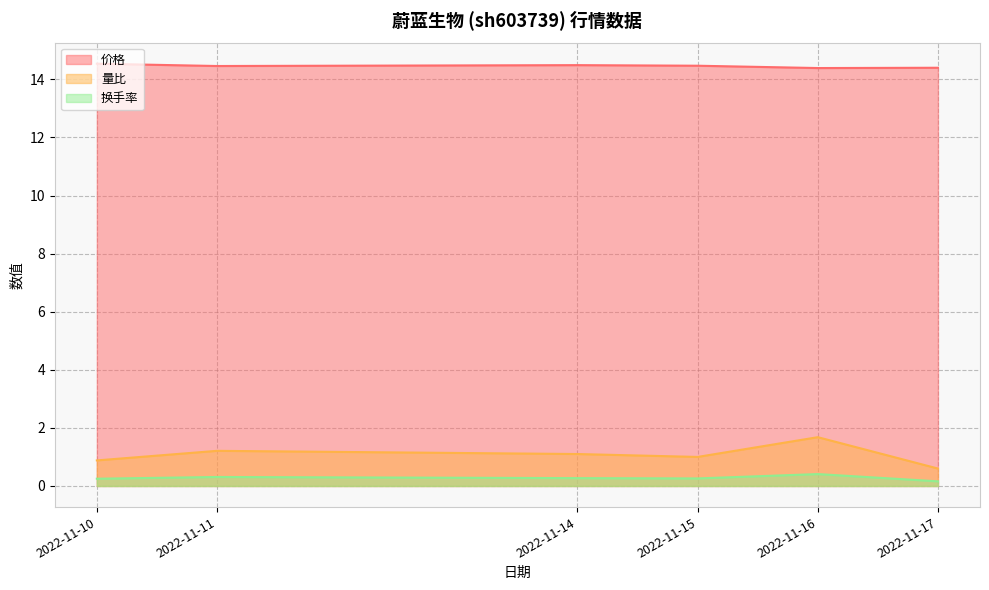

Rank the series at 2022-11-11 from lowest to highest value.

换手率, 量比, 价格